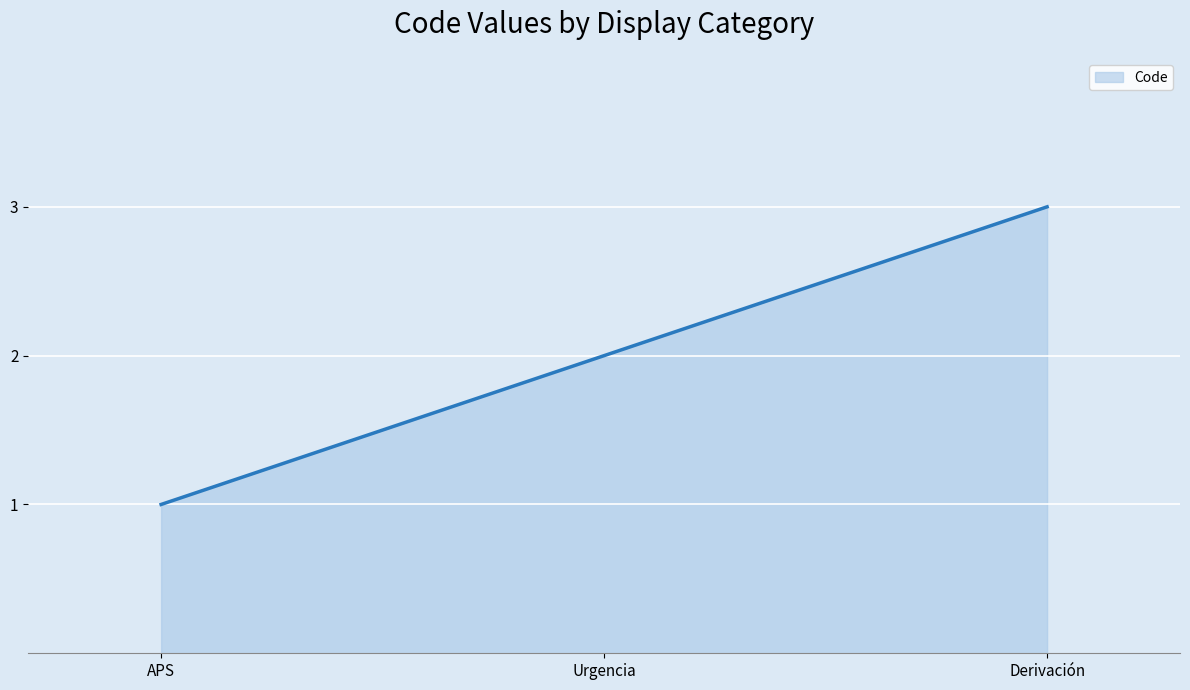

Reading left to right, what are all the values shown in this chart?

APS=1	Urgencia=2	Derivación=3